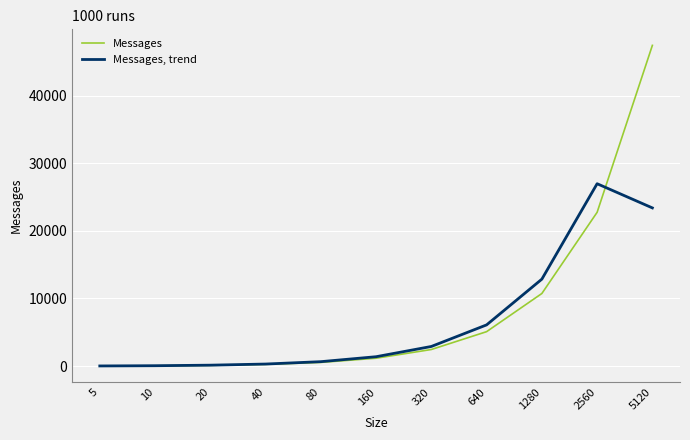

What is the smallest value displayed?

10.4